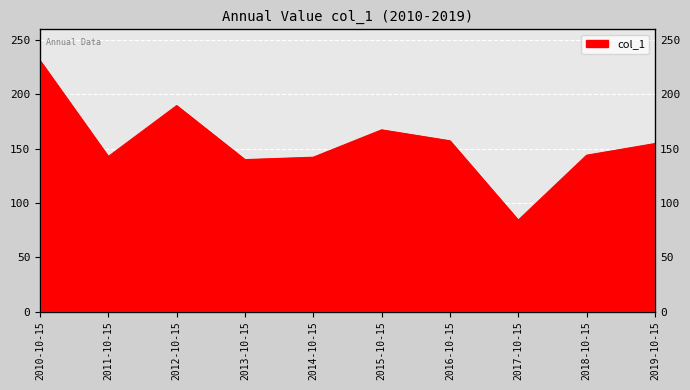

Where is the first local minimum?

2011-10-15